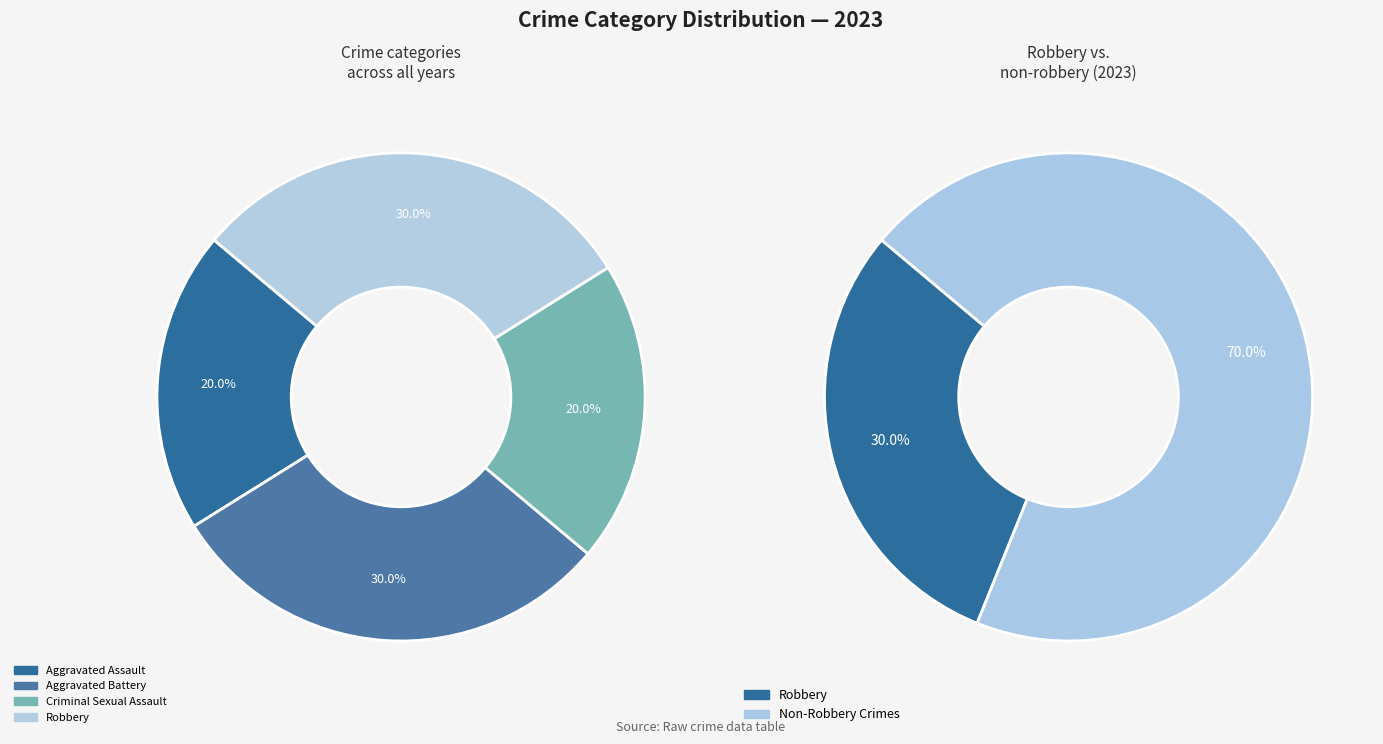

To the nearest percent, what portion does Aggravated Assault represent?

20%